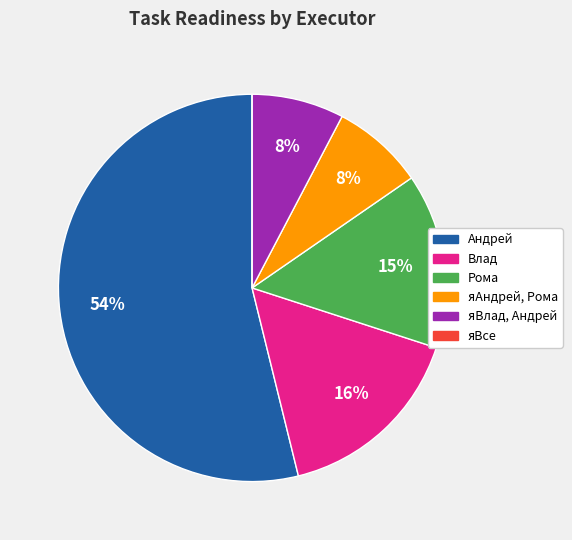

Is there any slice that represents more than half of the pie?

Yes